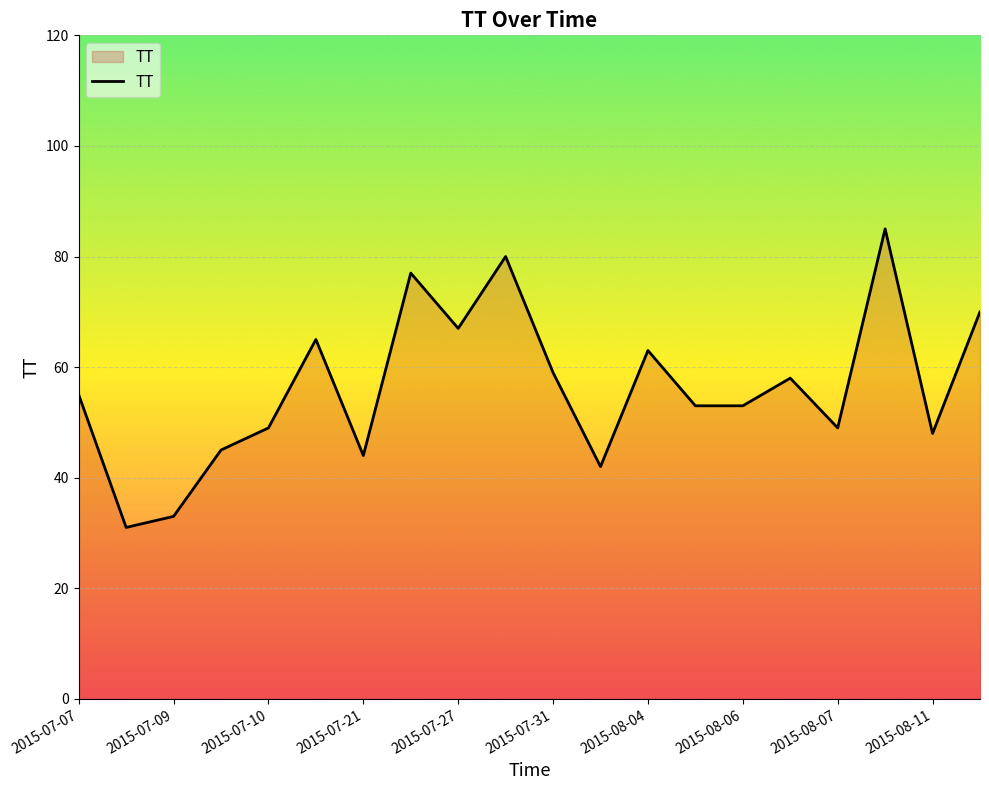

What is the maximum value shown in the chart?

85